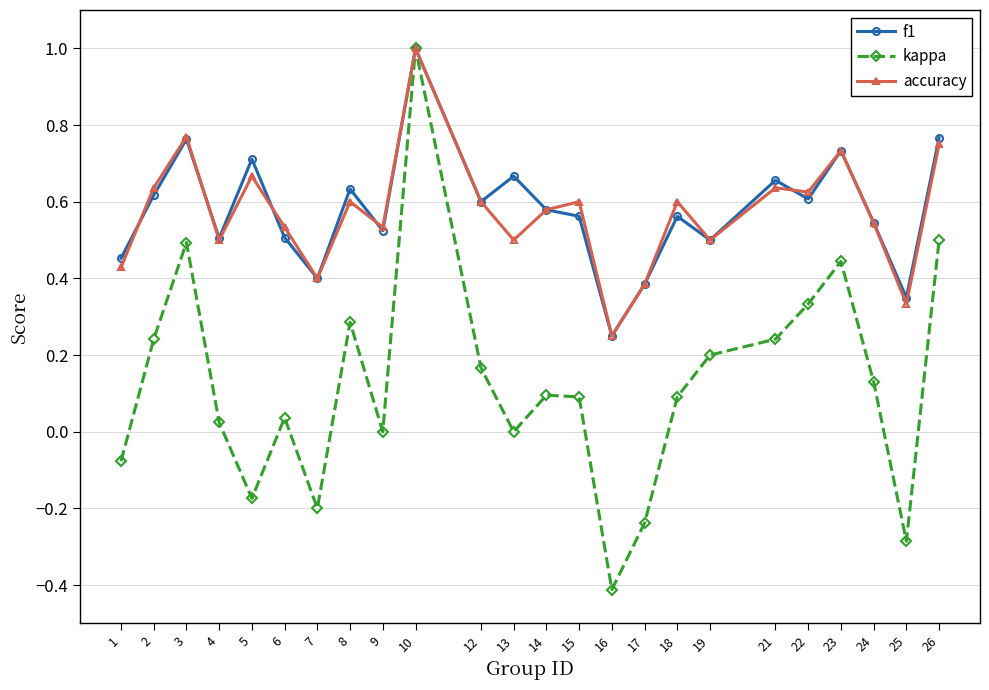

What is the minimum value shown in the chart?

-0.4